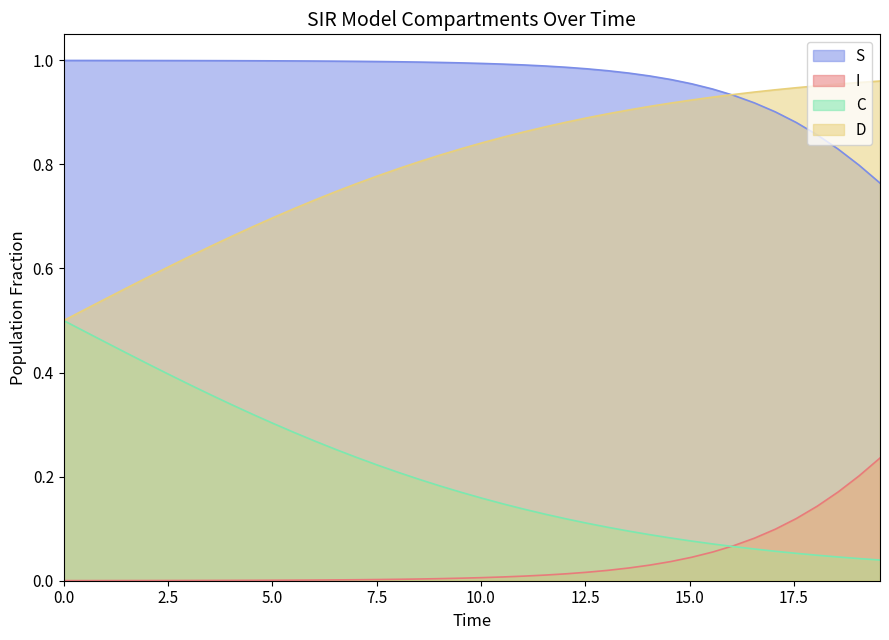

Count the number of data series in this chart.

4